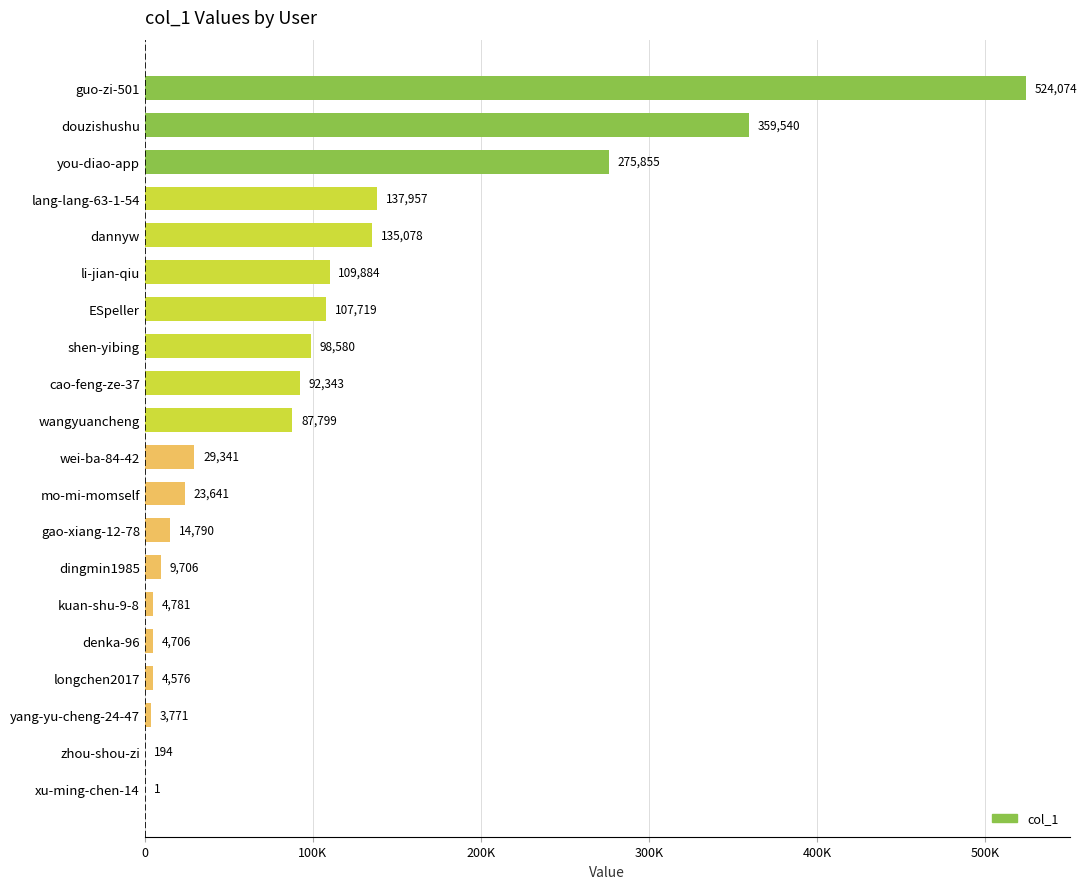

Which label corresponds to the largest value in the chart?

guo-zi-501